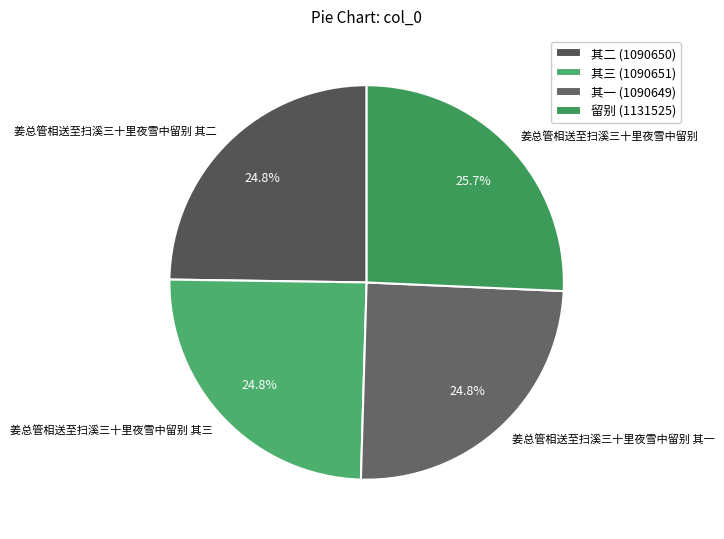

How many slices are in this pie chart?

4